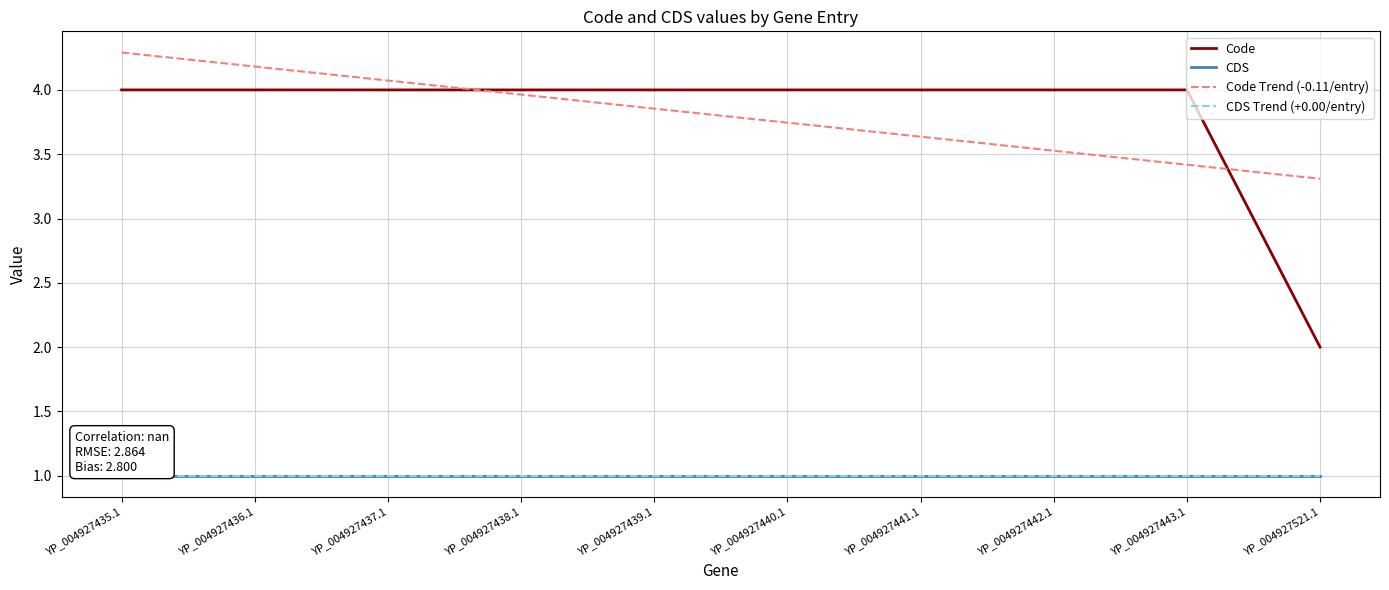

Does the chart have visible grid lines?

Yes